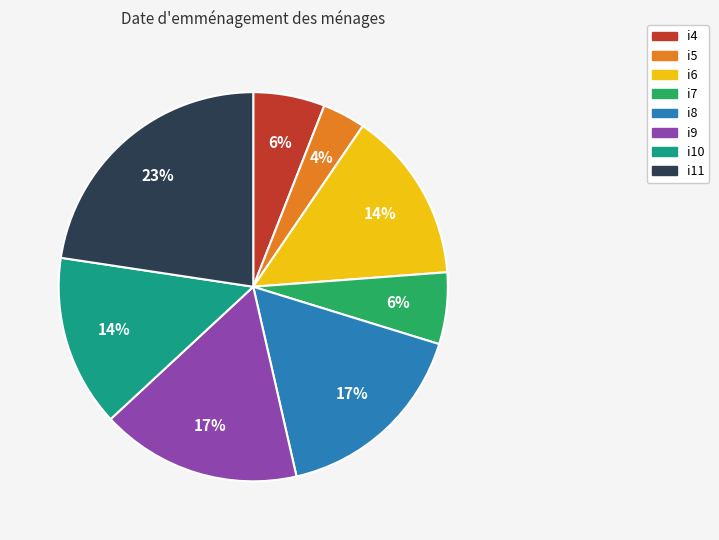

Which has a higher value, i6 or i5?

i6